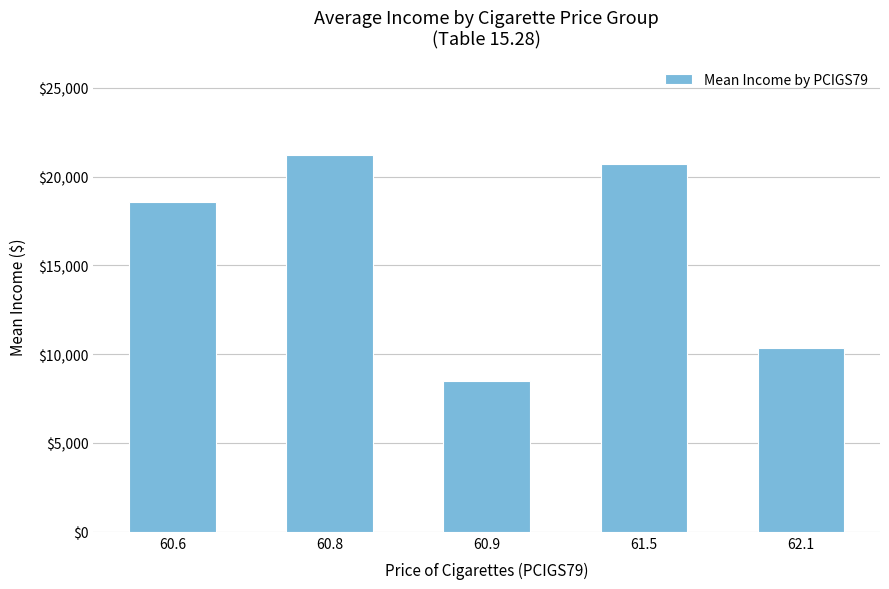

What is the label of the 5th bar from the left?

62.1